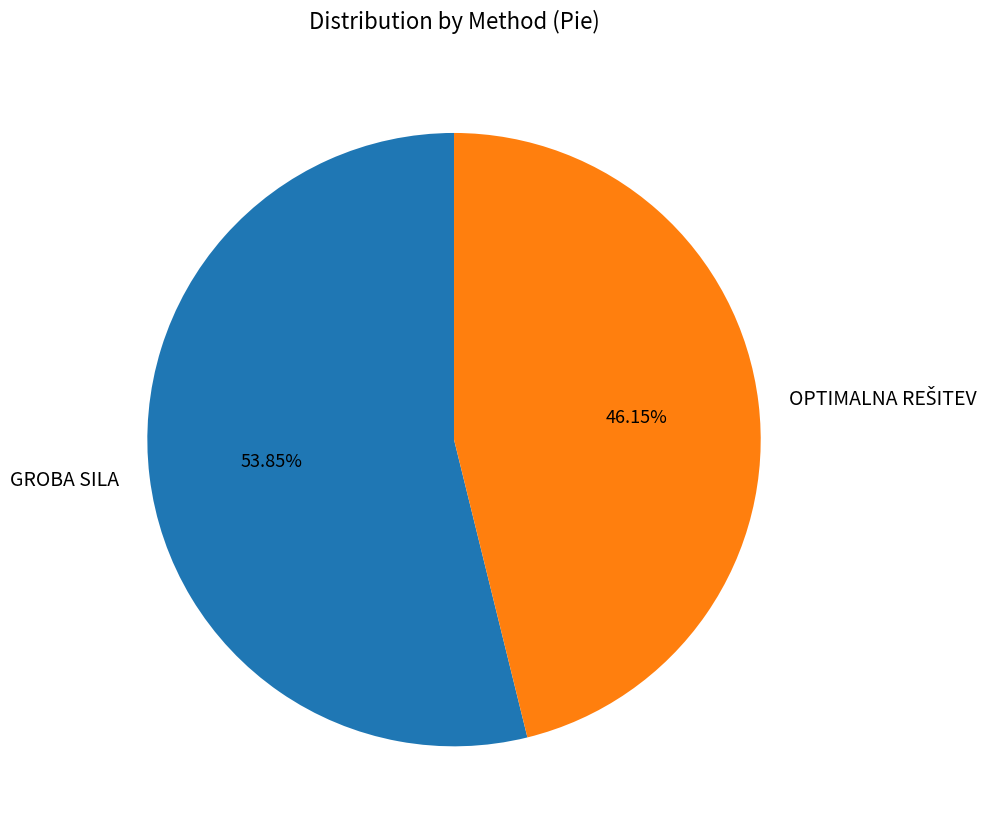

Which slice is the largest?

GROBA SILA